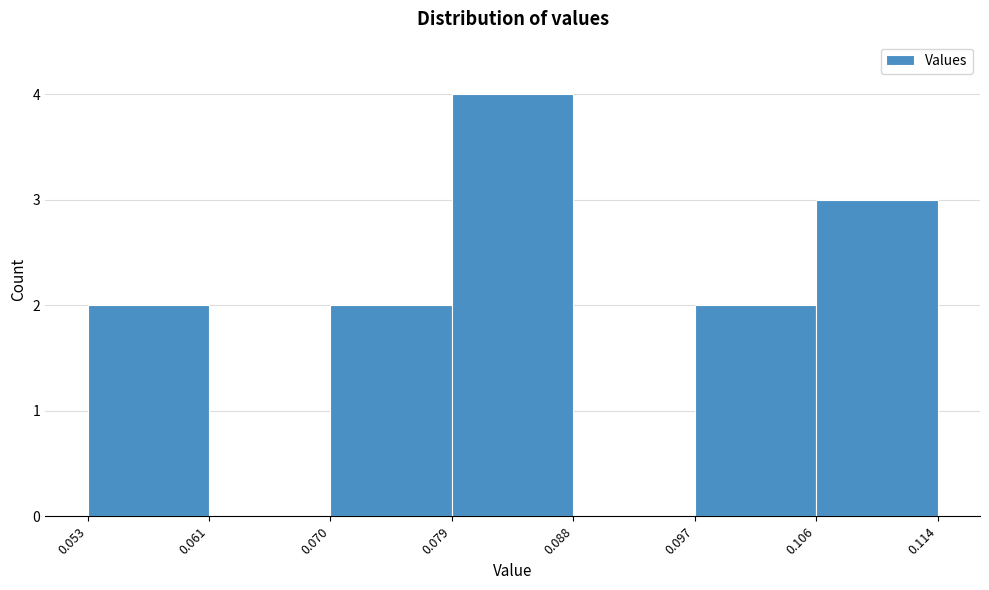

How tall is the bar that spans 0.097 to 0.106 on the x-axis? The values are not printed on the chart, so give them approximately, as read against the axis.

2